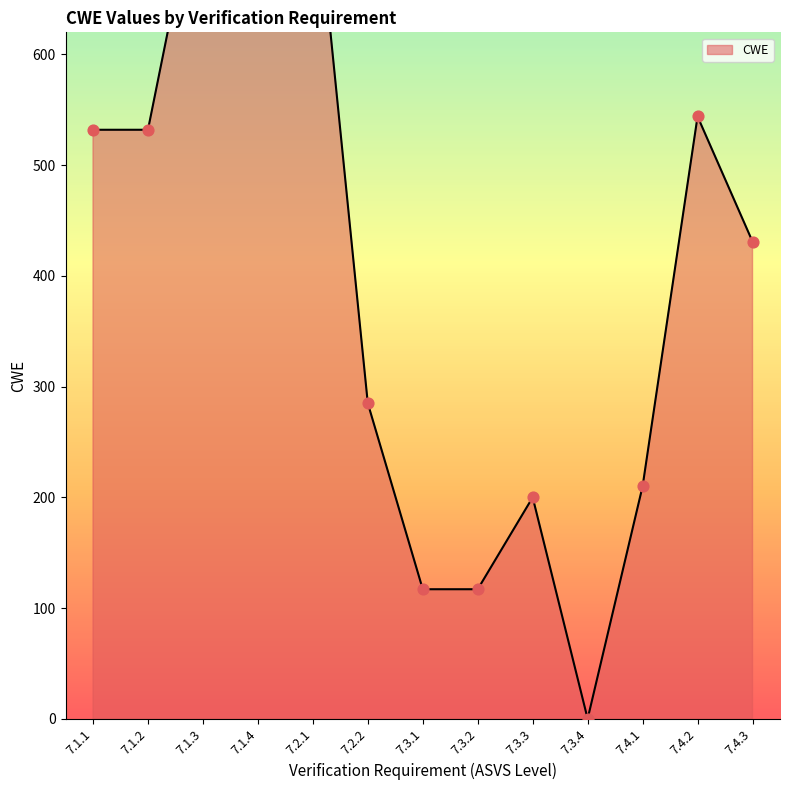

What is the change in value from 7.2.2 to 7.3.3?

-85